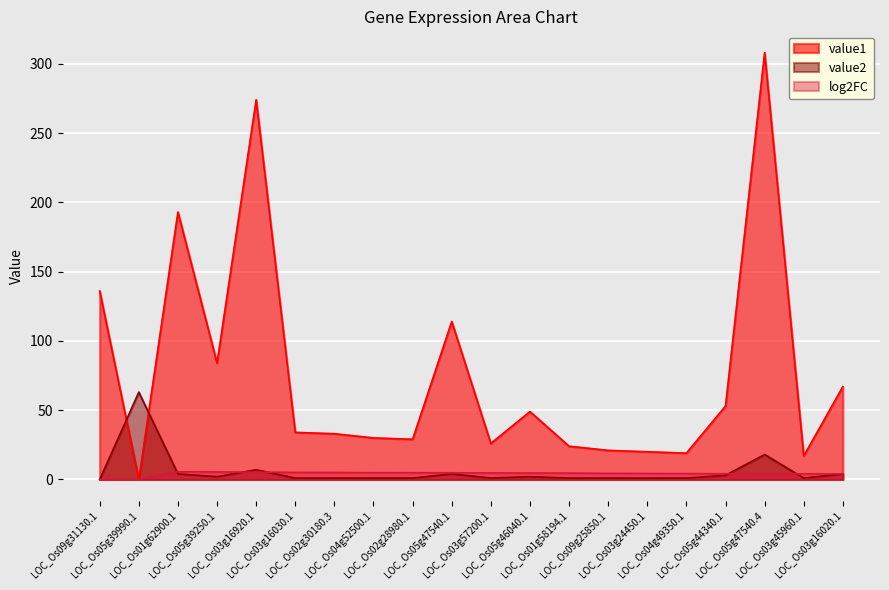

What position from the right is LOC_Os05g47540.1?

11